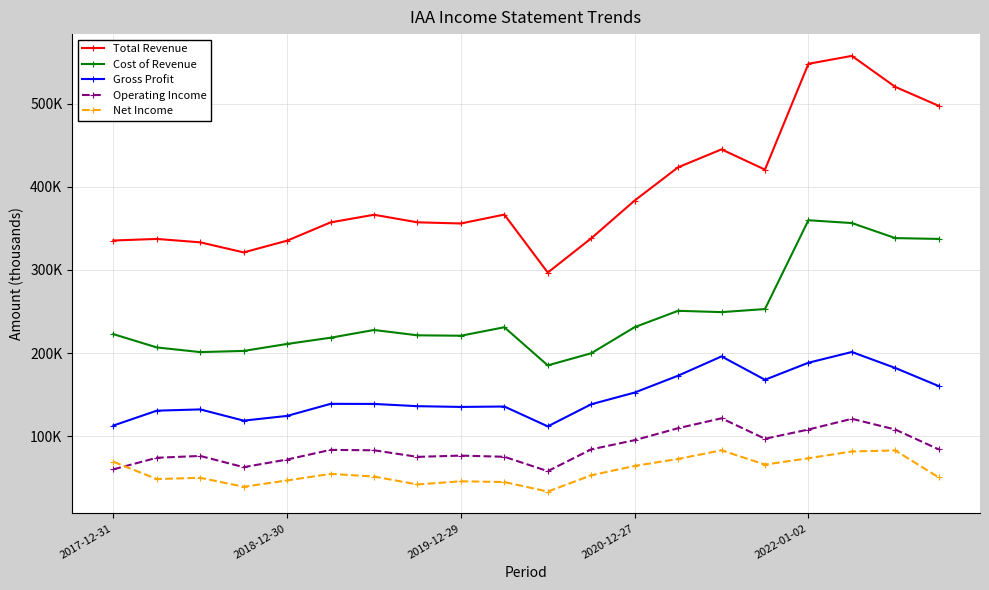

What are all the series names shown in the legend?

Total Revenue, Cost of Revenue, Gross Profit, Operating Income, Net Income